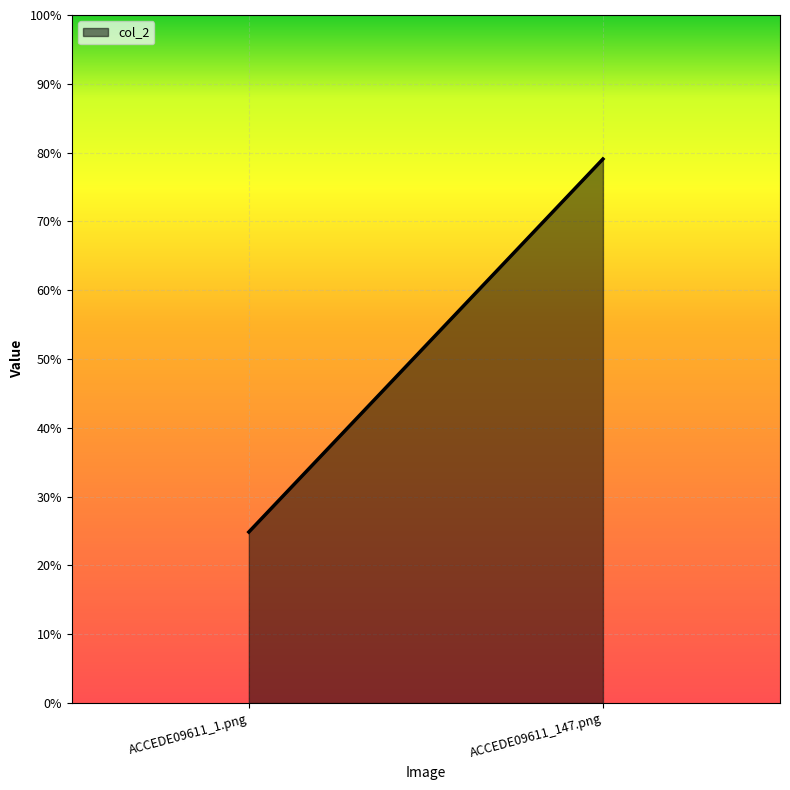

The value at ACCEDE09611_147.png is 0.4. True or false?

False